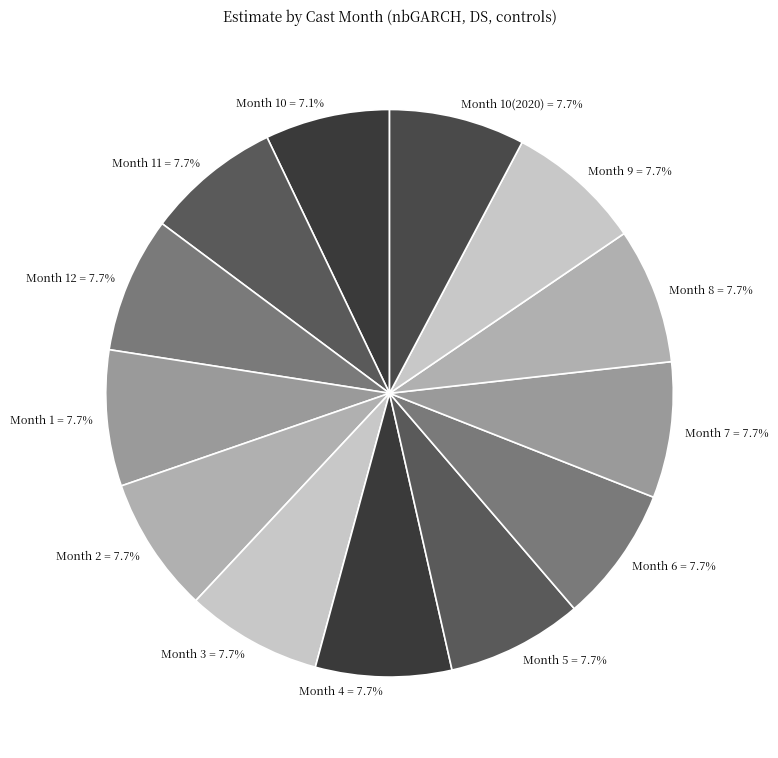

Count the number of slices in the pie.

13